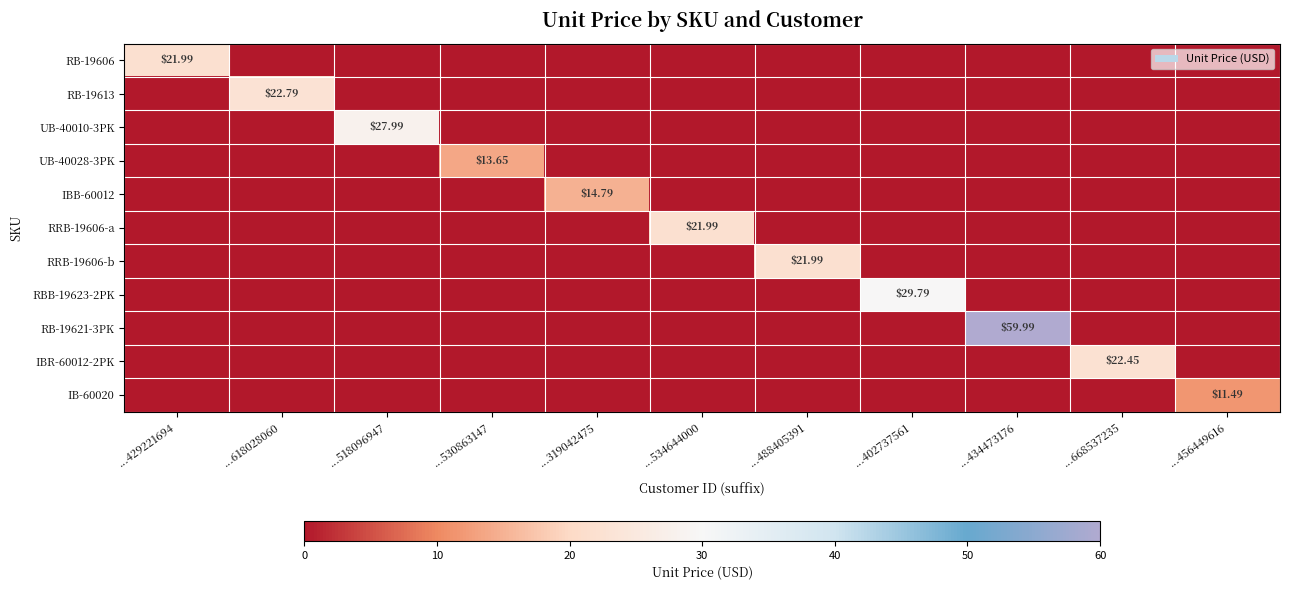

Rank the series at ...534644000 from lowest to highest value.

RB-19606, RB-19613, UB-40010-3PK, UB-40028-3PK, IBB-60012, RRB-19606-b, RBB-19623-2PK, RB-19621-3PK, IBR-60012-2PK, IB-60020, RRB-19606-a